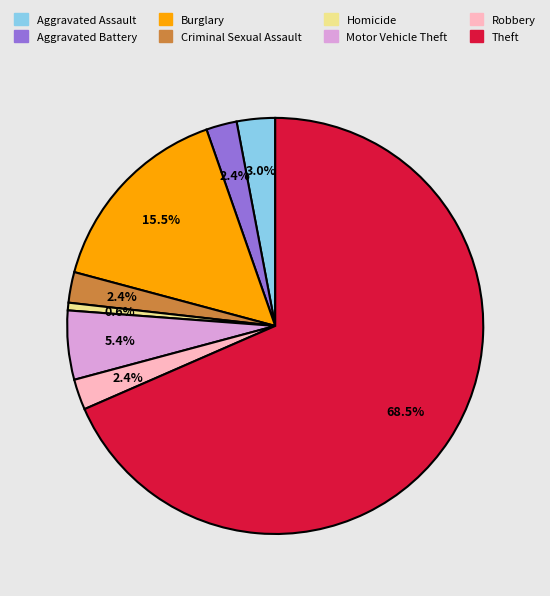

Is there a majority slice in this chart?

Yes